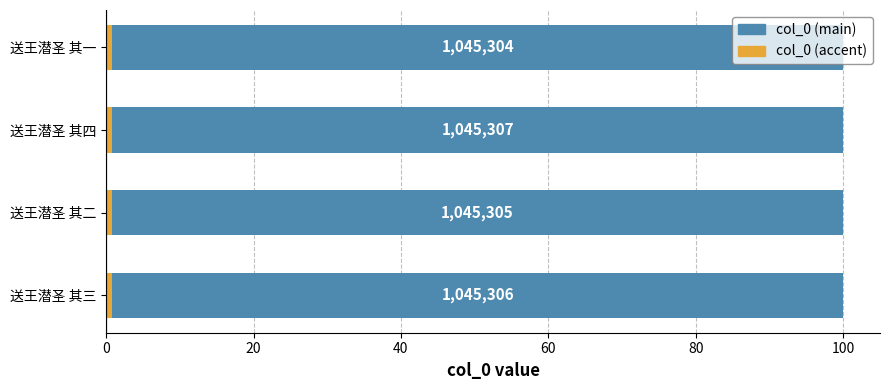

Reading left to right, list all the values displayed in this chart.

100.0	100.0	100.0	100.0